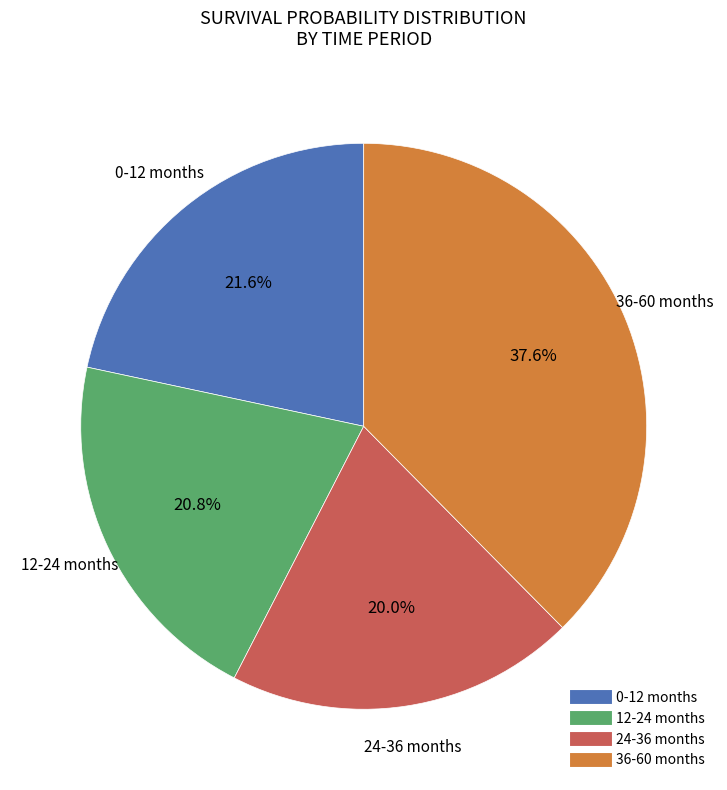

To the nearest percent, what is the average slice percentage?

25%